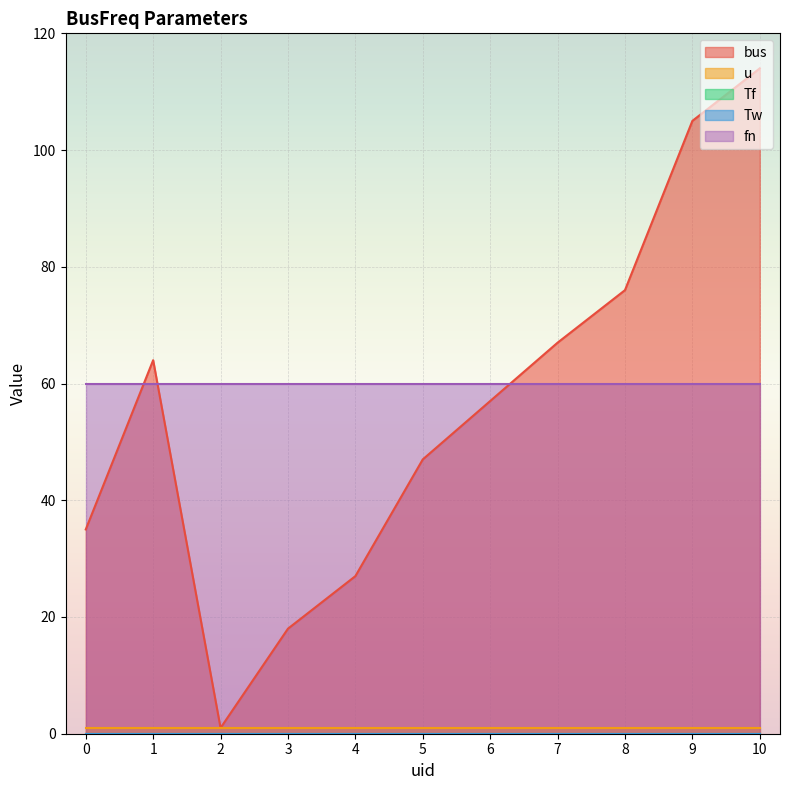

Is it true that u equals 1.3 at 2?

False